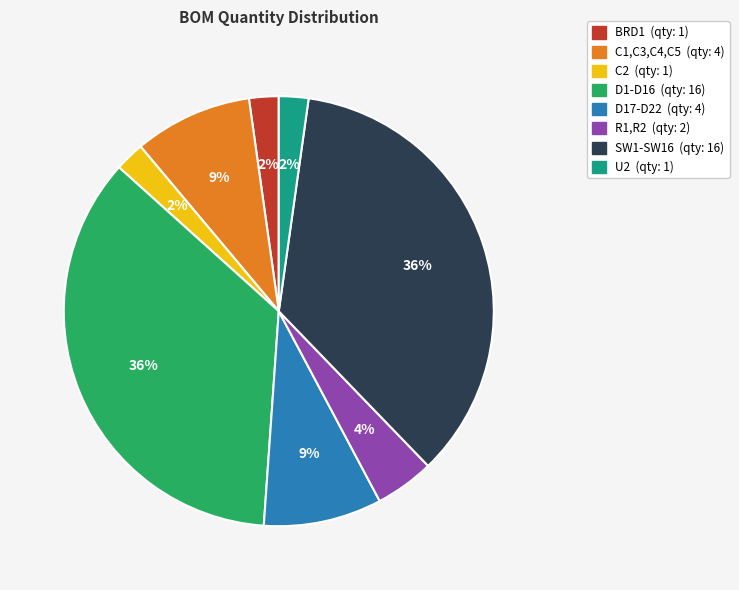

Count the number of slices in the pie.

8